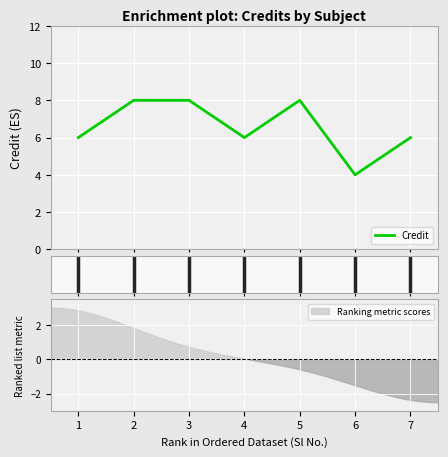

At which label is the value closest to 6?

1